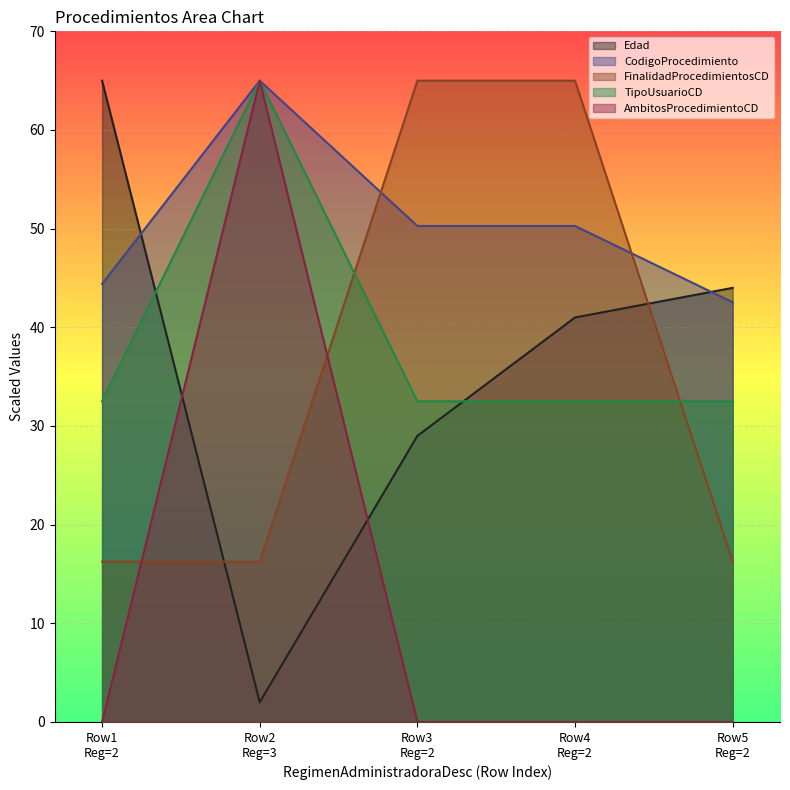

How many times do CodigoProcedimiento and FinalidadProcedimientosCD cross each other?

2